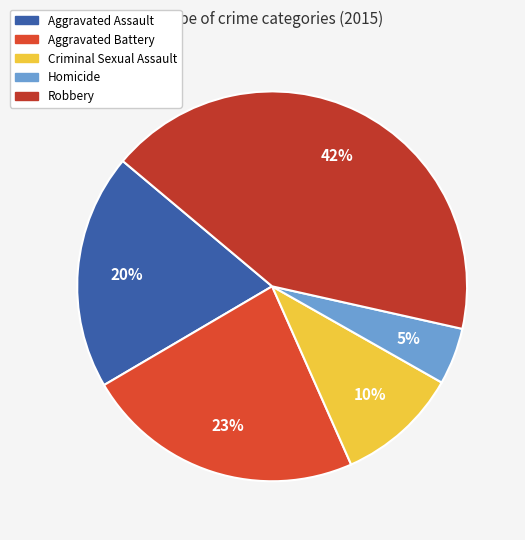

To the nearest percent, what is the combined percentage of Aggravated Battery and Aggravated Assault?

43%